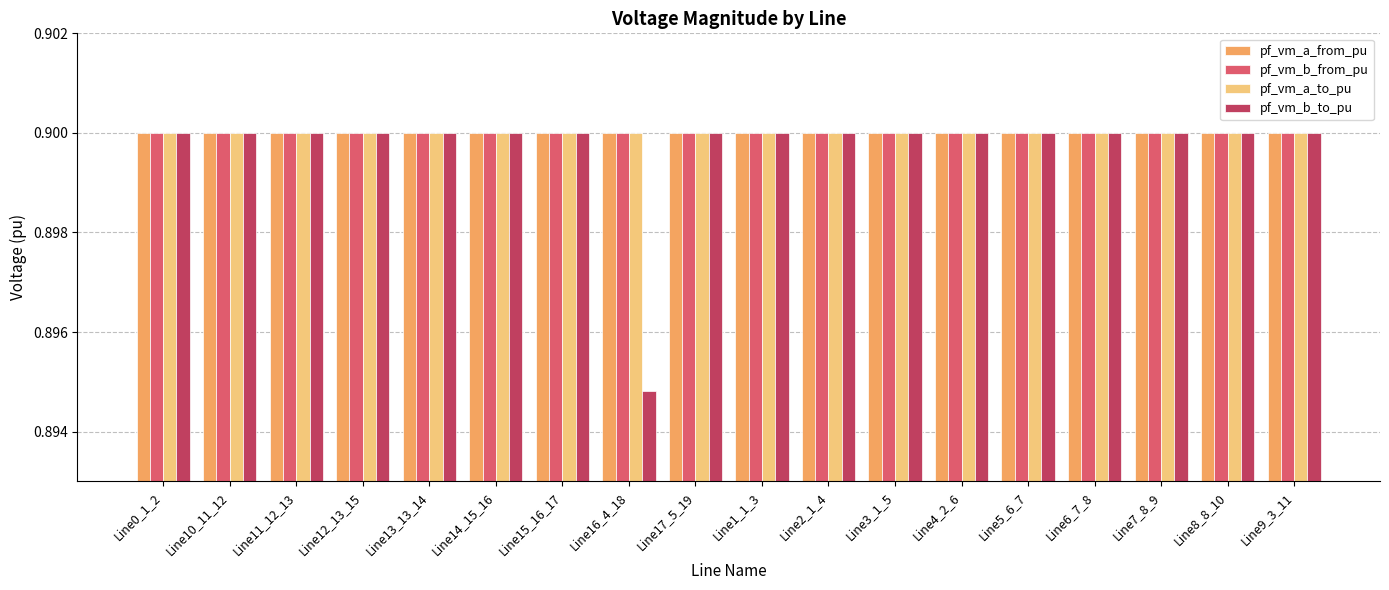

Which series has the largest range (max minus min)?

pf_vm_b_to_pu